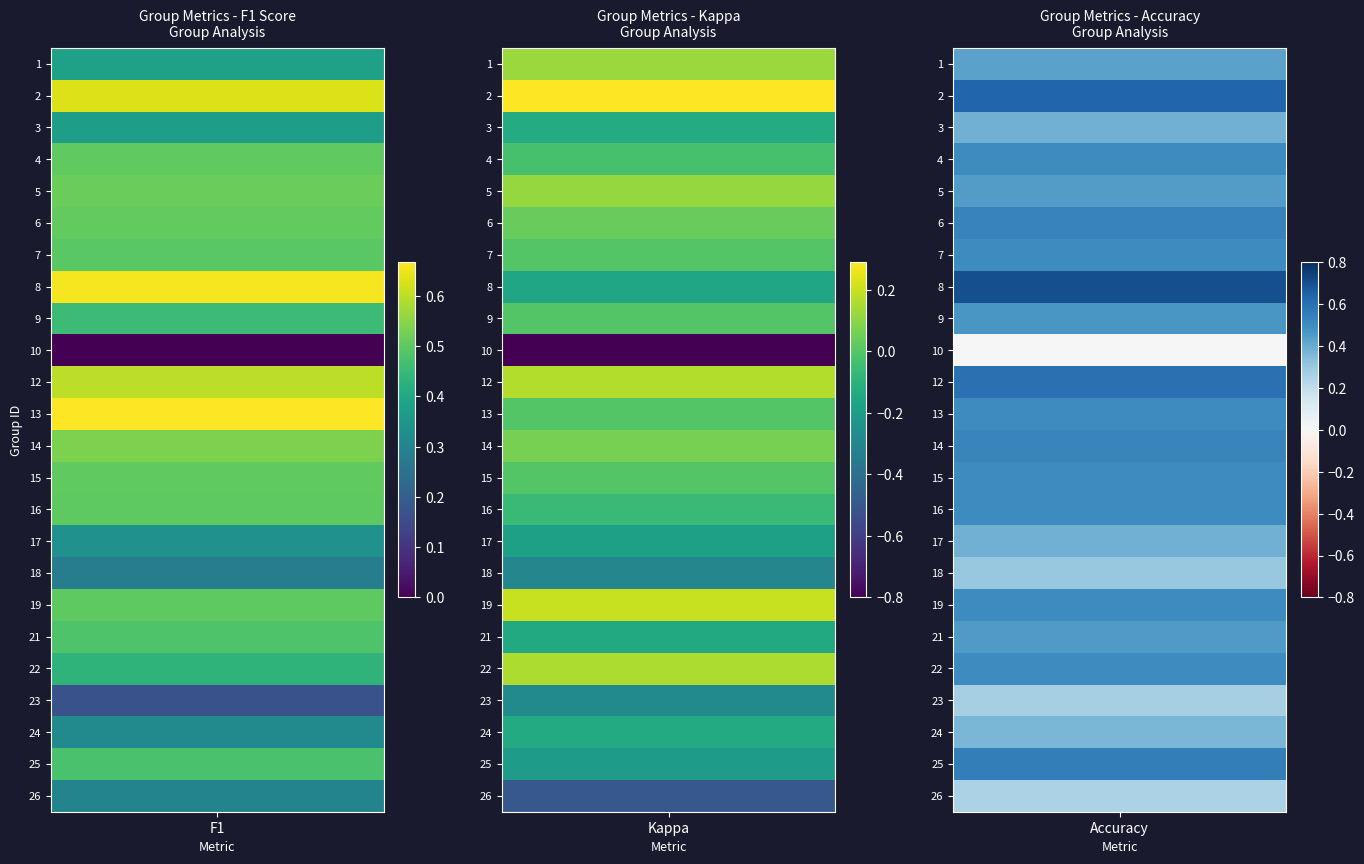

Reading right to left, list all the values displayed in this chart.

1: 0.3	0.5	0.3	0.2	0.4	0.5	0.5	0.3	0.3	0.5	0.5	0.5	0.7	0.6	0.0	0.5	0.7	0.5	0.5	0.5	0.5	0.4	0.6	0.4
2: -0.5	-0.2	-0.1	-0.3	0.2	-0.1	0.2	-0.3	-0.2	-0.1	0.0	0.1	0.0	0.2	-0.8	0.0	-0.2	0.0	0.0	0.1	-0.0	-0.1	0.3	0.1
3: 0.2	0.6	0.4	0.3	0.5	0.5	0.5	0.3	0.4	0.5	0.5	0.5	0.5	0.6	0.0	0.5	0.7	0.5	0.5	0.4	0.5	0.4	0.6	0.4